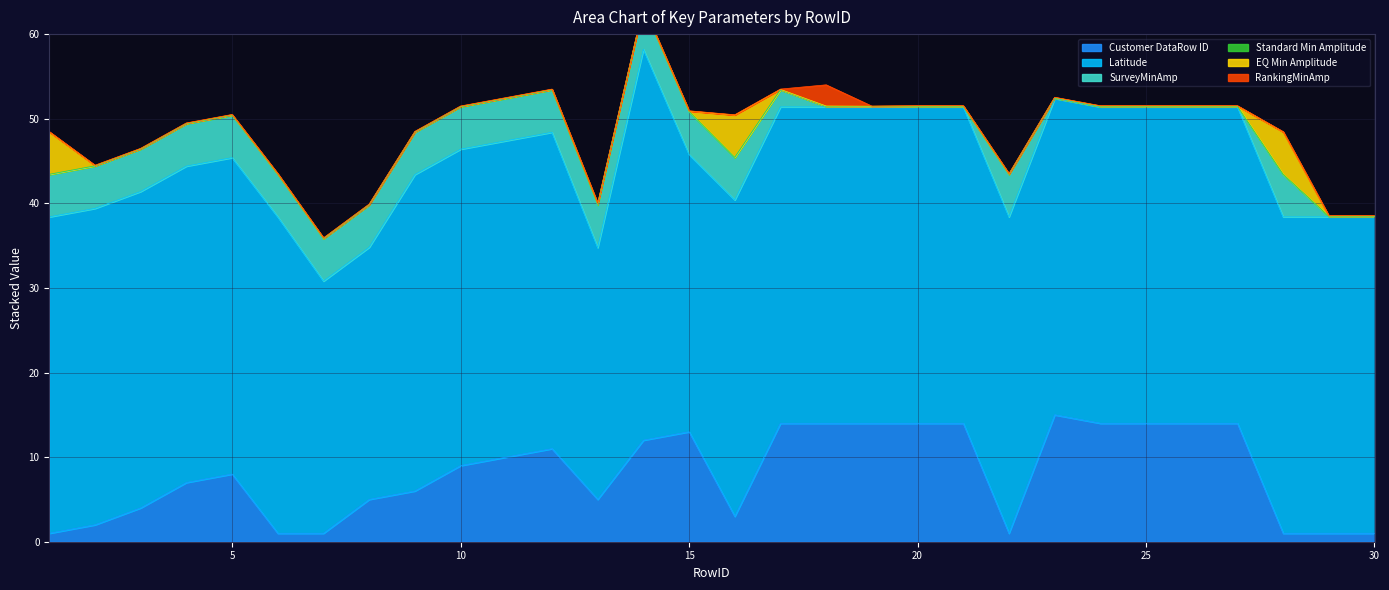

At which category does Standard Min Amplitude reach its first local valley?

14